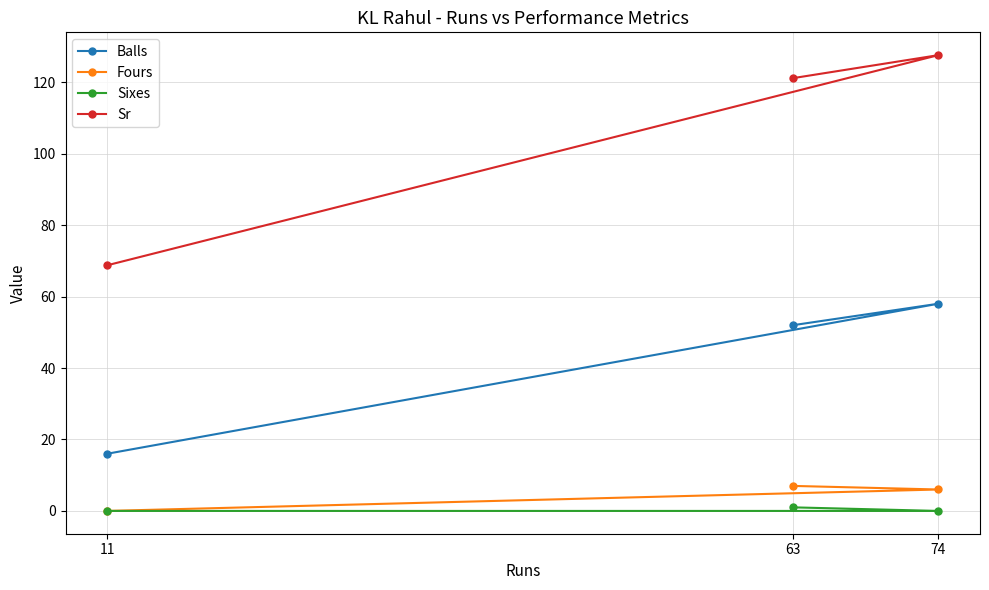

What is the sum of the Sixes values at 74 and 63?

1.0